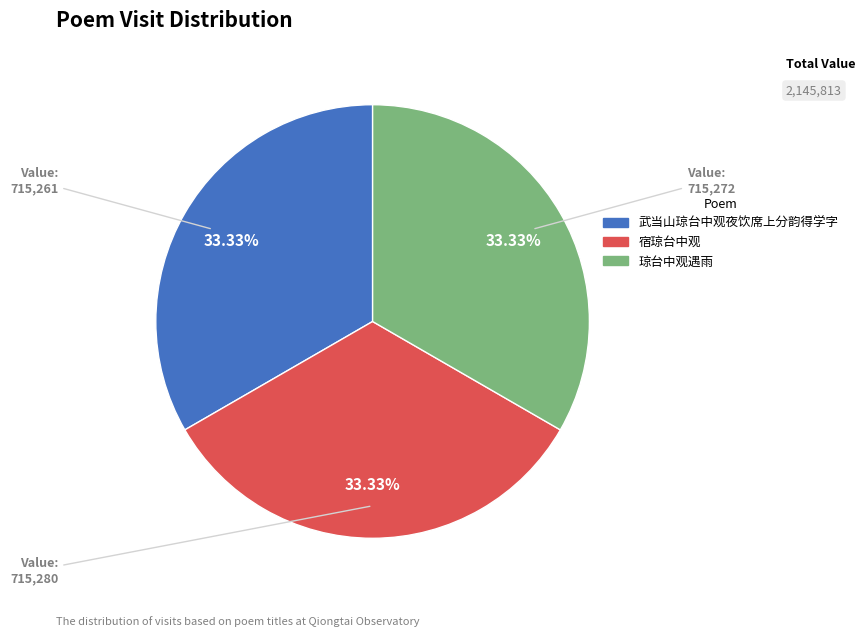

To the nearest percent, what percentage of the pie is 宿琼台中观?

33%